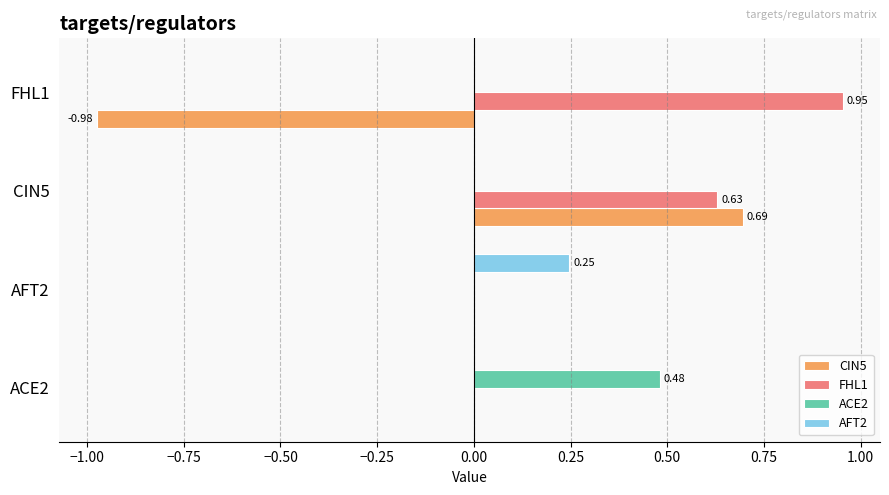

Between AFT2 and CIN5, which series saw the biggest shift?

CIN5